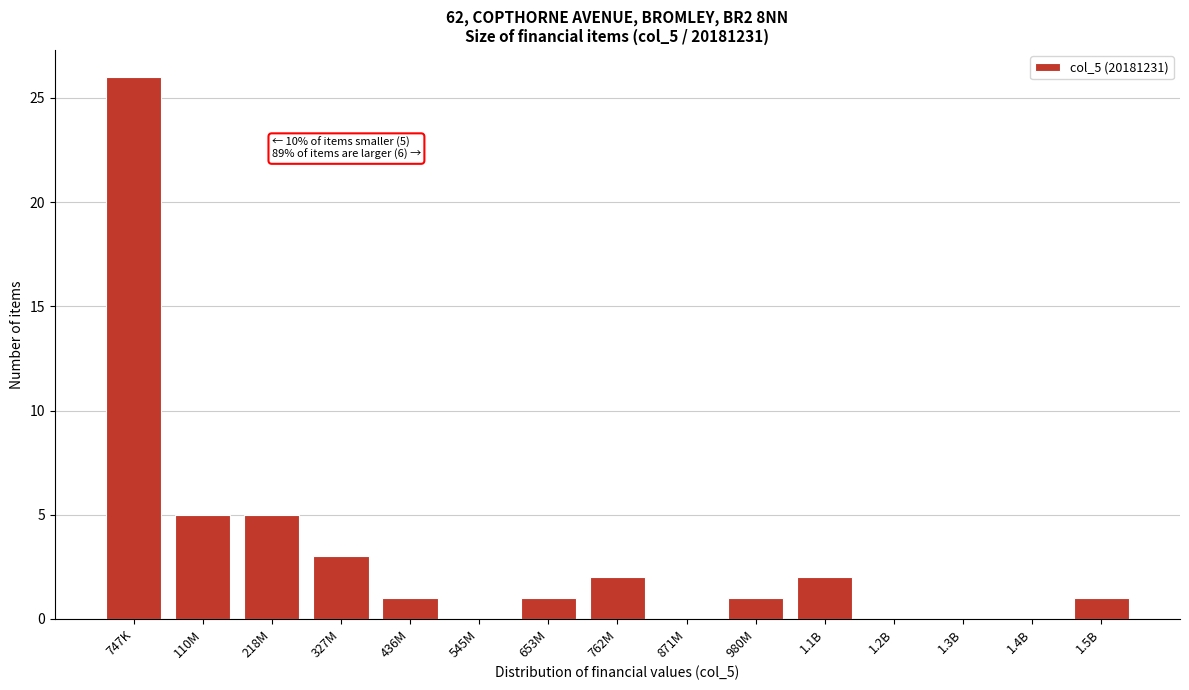

Reading left to right, list all the values displayed in this chart.

747K=26	110M=5	218M=5	327M=3	436M=1	545M=0	653M=1	762M=2	871M=0	980M=1	1.1B=2	1.2B=0	1.3B=0	1.4B=0	1.5B=1